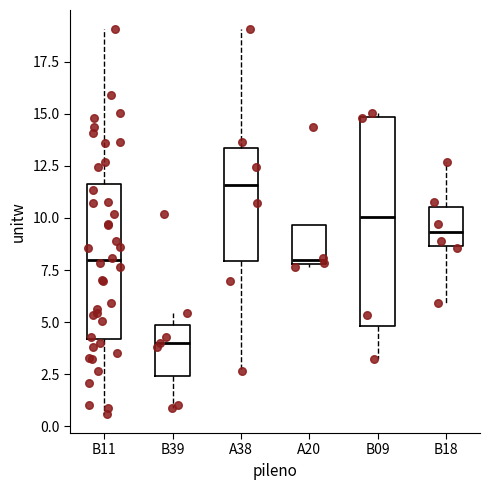

Which box's median line is the highest?

A38